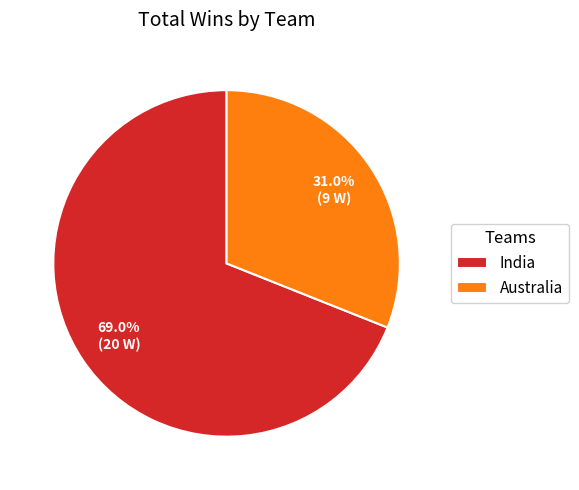

What percentage is the Australia slice, to the nearest percent?

31%